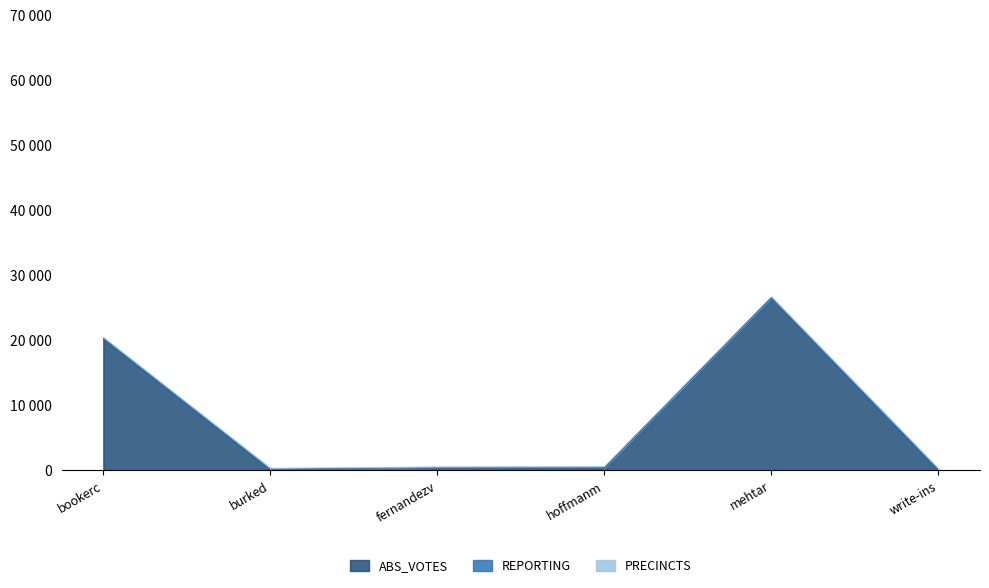

The REPORTING series shows 45 at bookerc. True or false?

False